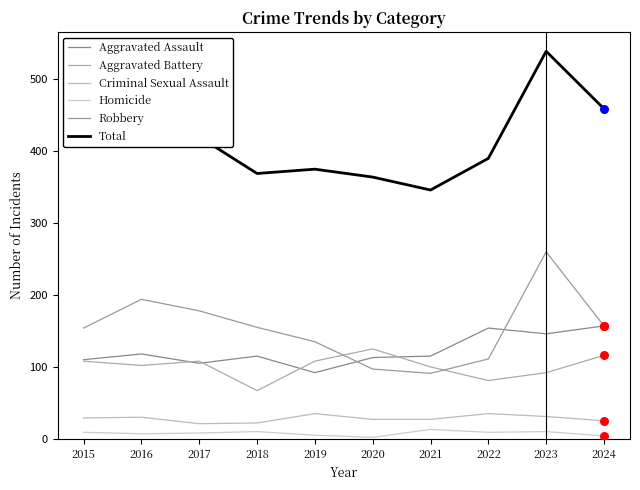

At which category is the sum across all series the highest?

2023